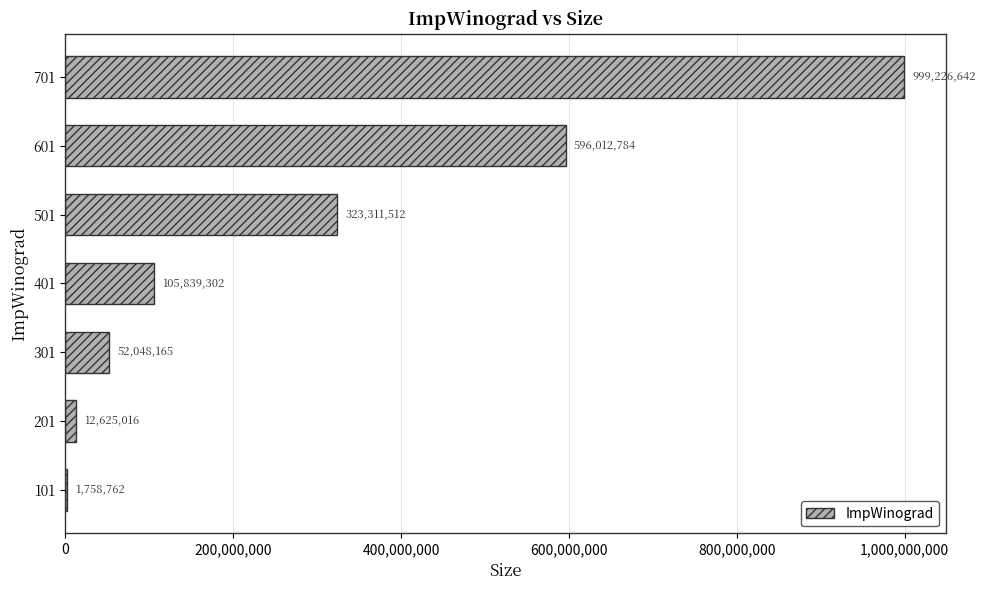

What is the greatest value displayed?

999226642